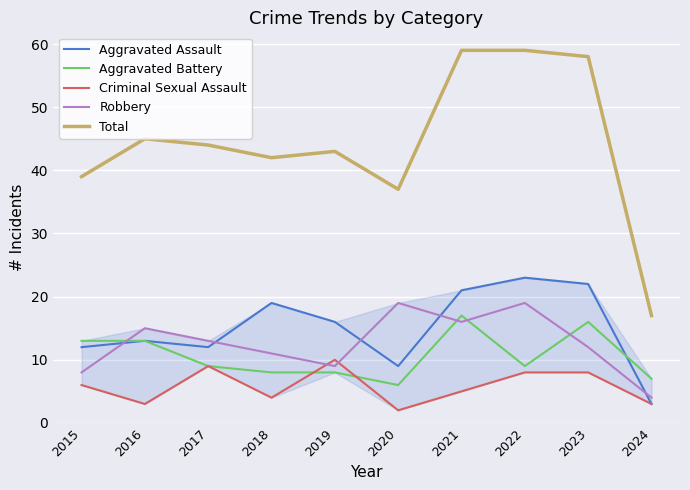

True or false: Robbery and Total cross at least once.

False